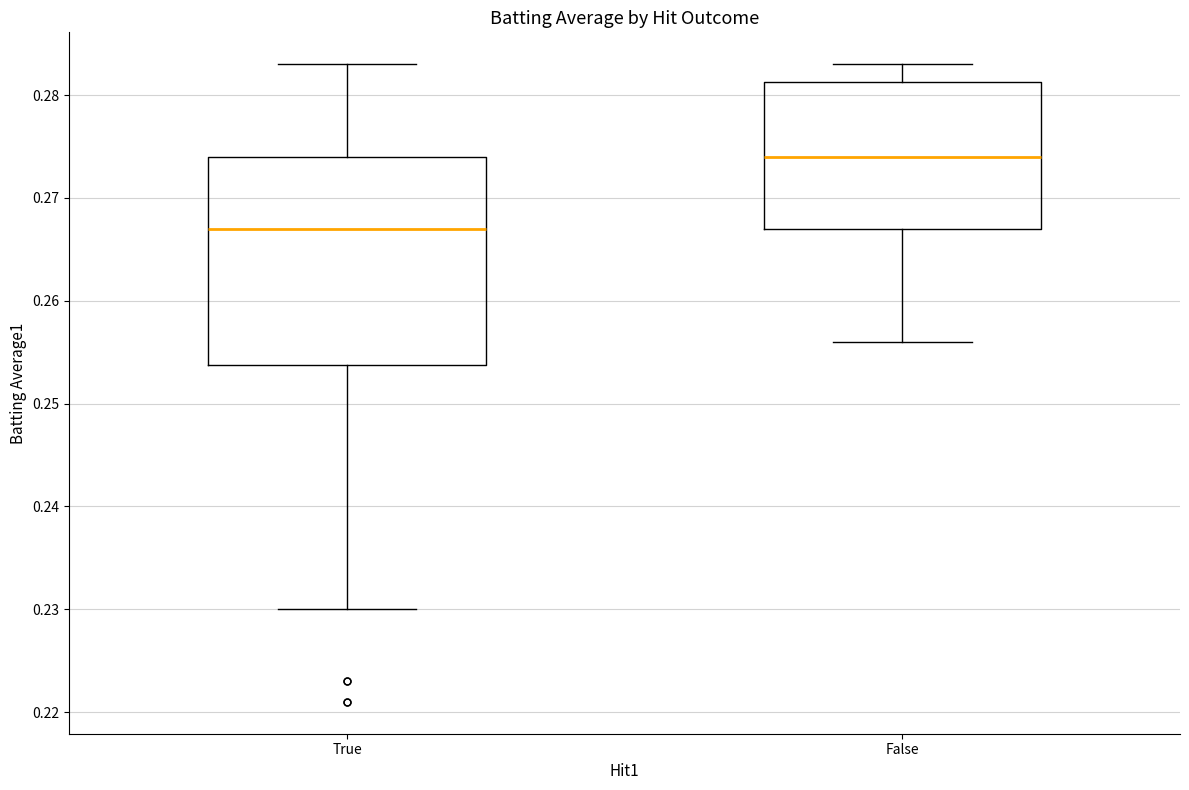

Reading left to right, transcribe this box plot: for each box, give where its median line is, the range the box spans, and where its two whiskers end, as read against the y-axis. The values are not printed on the chart, so give them approximately, as read against the axis.

True: median 0.267, box 0.254 to 0.274, whiskers 0.230 to 0.283
False: median 0.274, box 0.267 to 0.281, whiskers 0.256 to 0.283